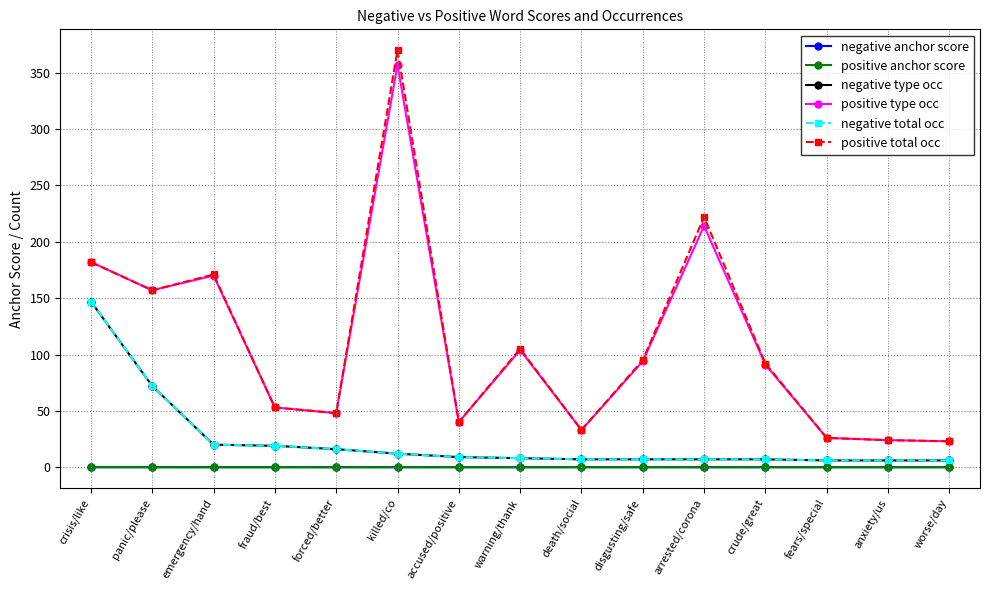

True or false: negative type occ and positive type occ intersect in this chart.

False